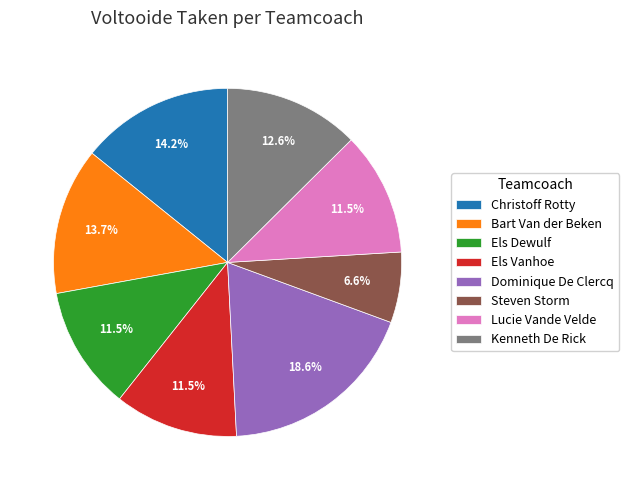

How many slices are in this pie chart?

8